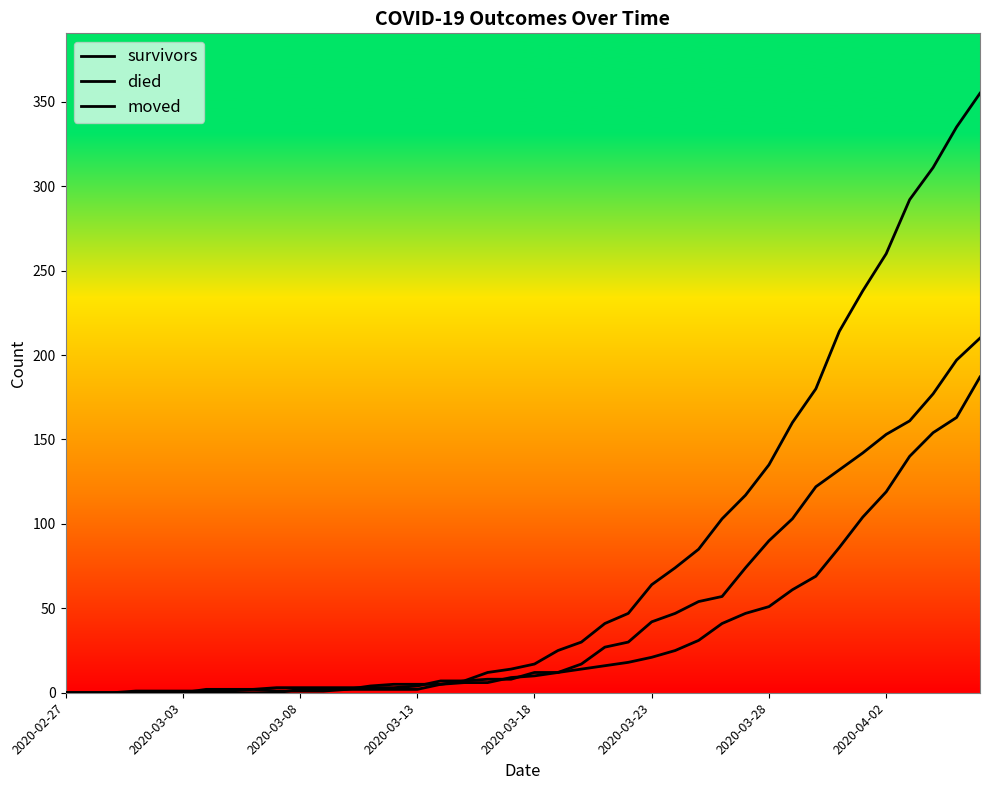

In moved, how many points are higher than both neighbors (excluding endpoints)?

1